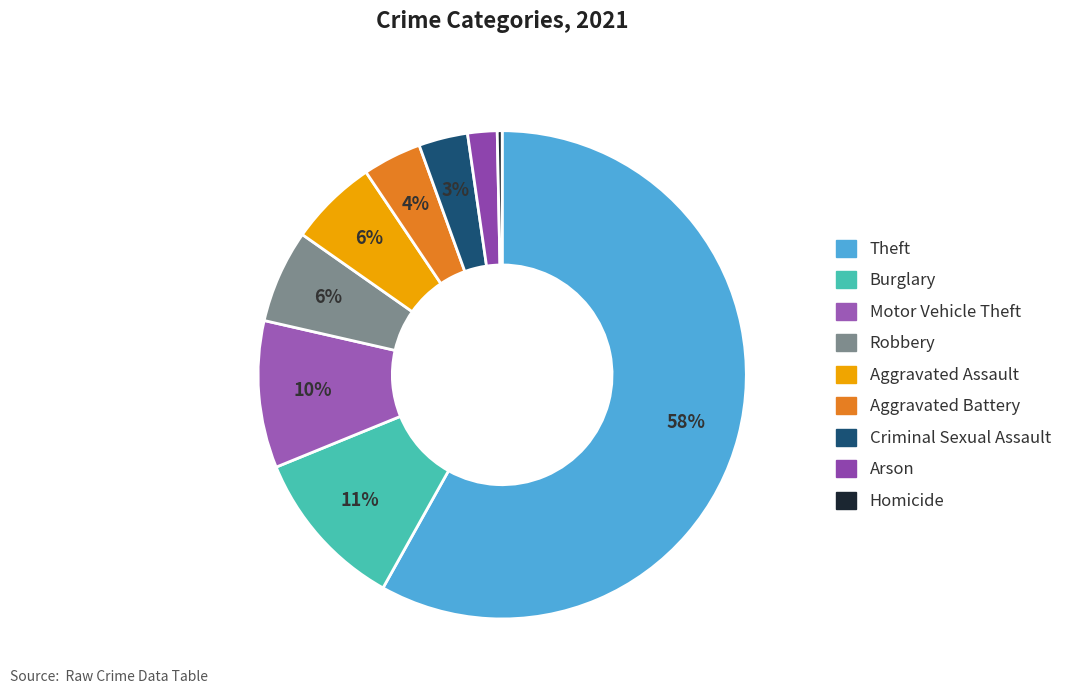

Which slice is the largest?

Theft